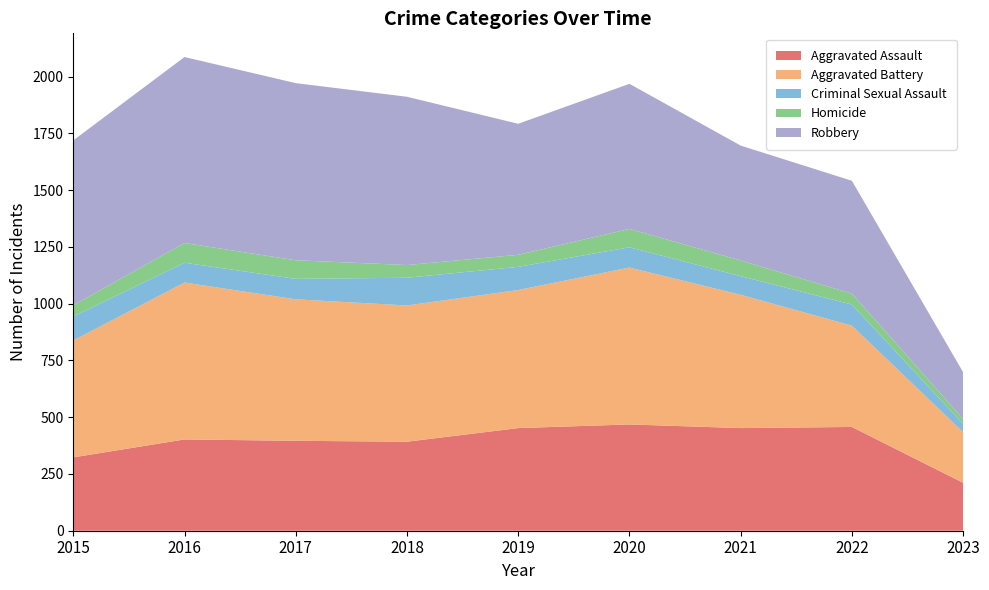

Reading left to right, what are all the values shown in this chart?

Aggravated Assault: 323	402	396	392	452	468	452	457	211
Aggravated Battery: 515	691	623	600	608	691	587	446	223
Criminal Sexual Assault: 105	87	90	122	102	89	82	93	36
Homicide: 50	87	82	56	53	81	69	48	22
Robbery: 726	819	780	741	577	639	506	497	206